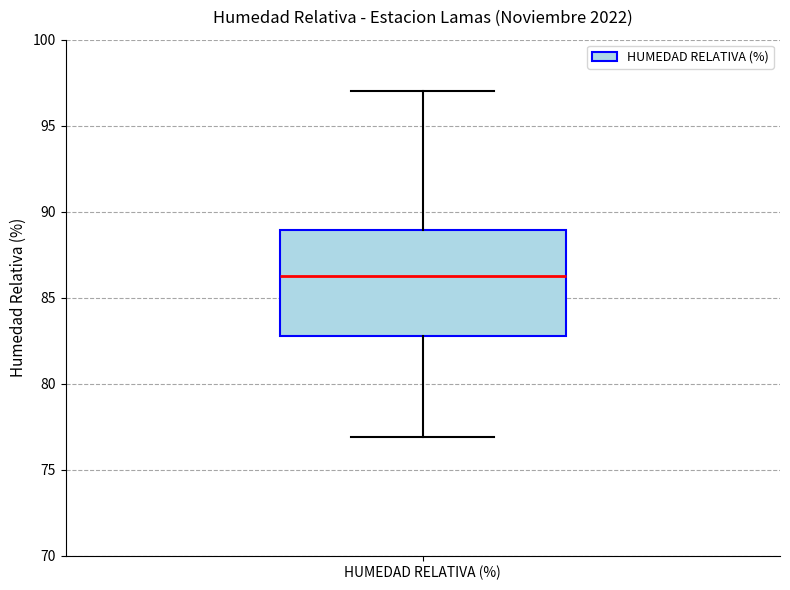

Where is the upper edge of the box for HUMEDAD RELATIVA (%) on the y-axis? The values are not printed on the chart, so give them approximately, as read against the axis.

89.0